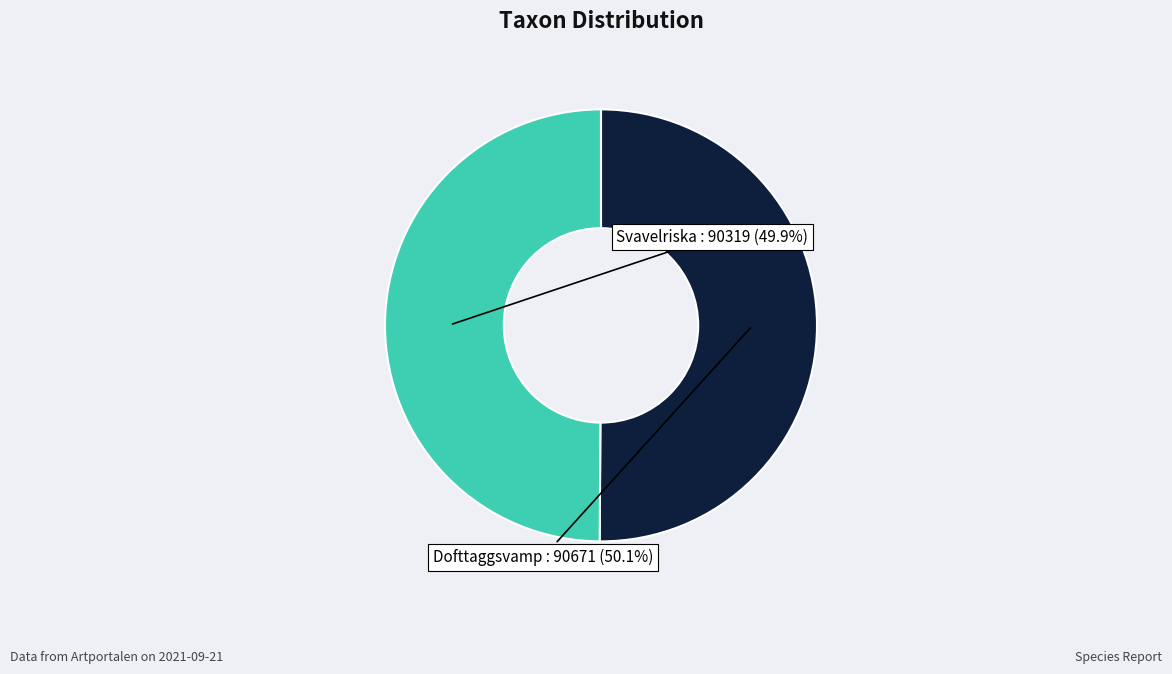

Combined, what portion of the pie is Dofttaggsvamp and Svavelriska?

100.0%